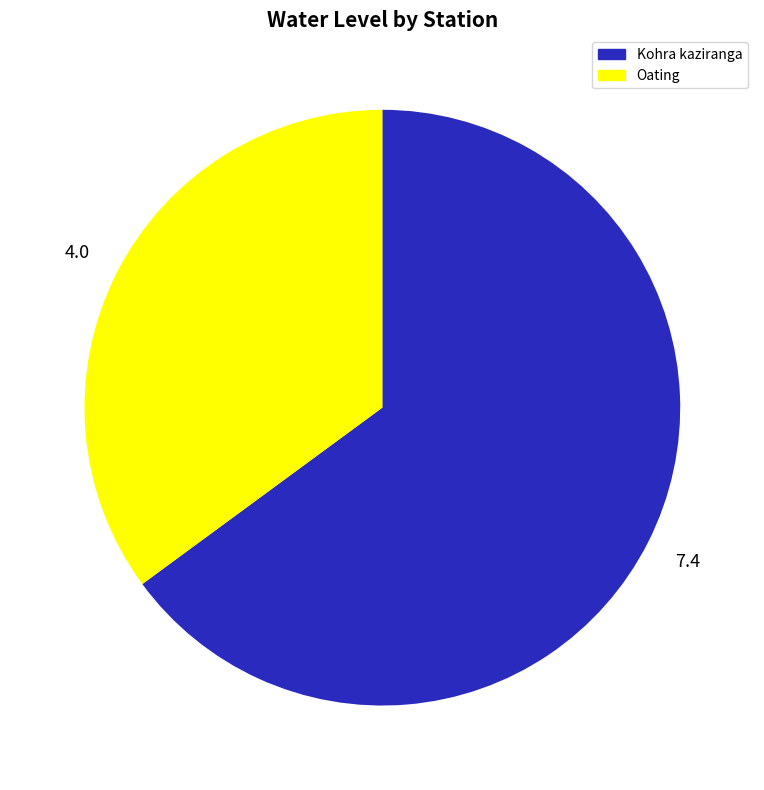

Combined, do Oating and Kohra kaziranga account for over 50%?

Yes